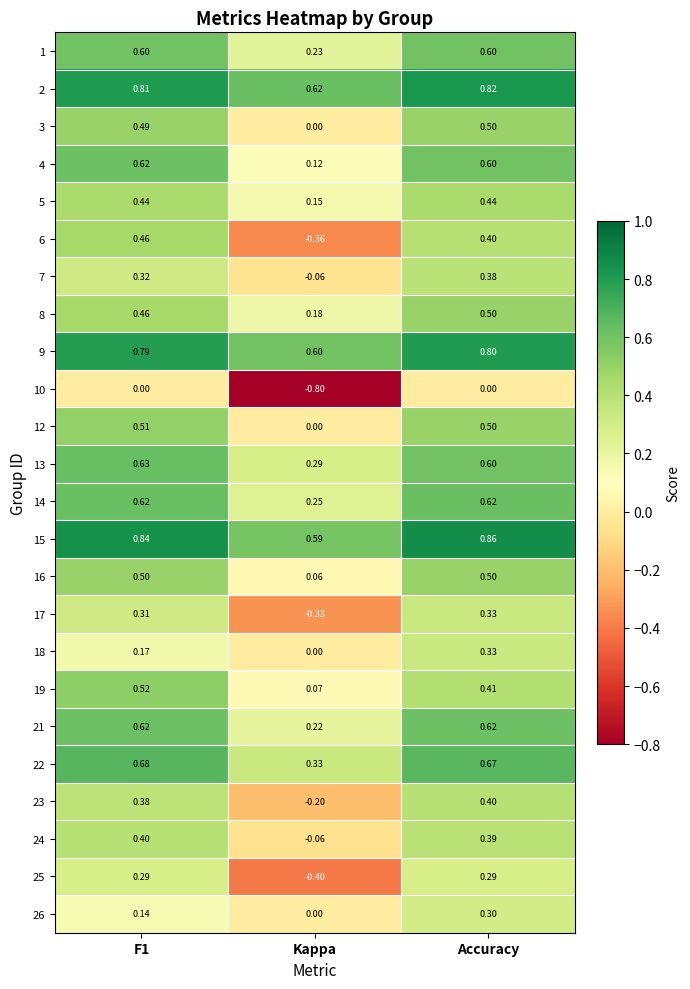

Which category has the highest value in the 23 series?

Accuracy